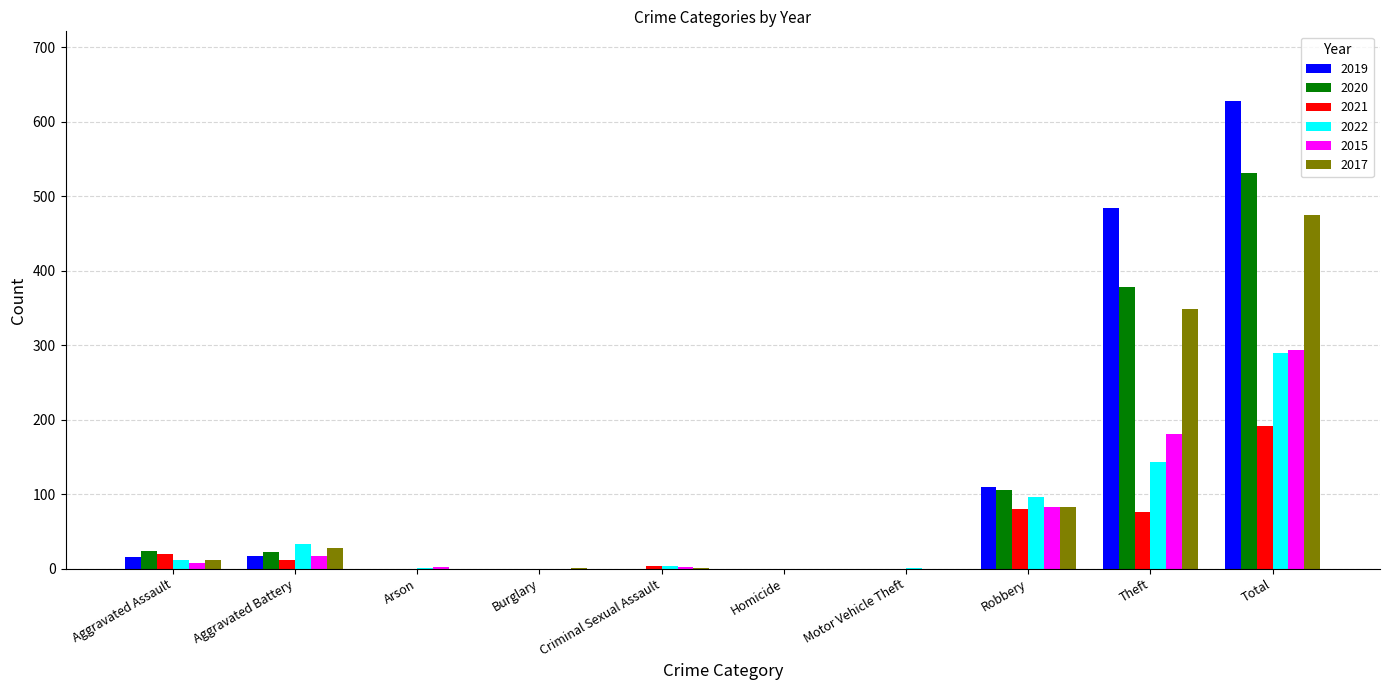

The value of 2020 at Theft is 378. True or false?

True